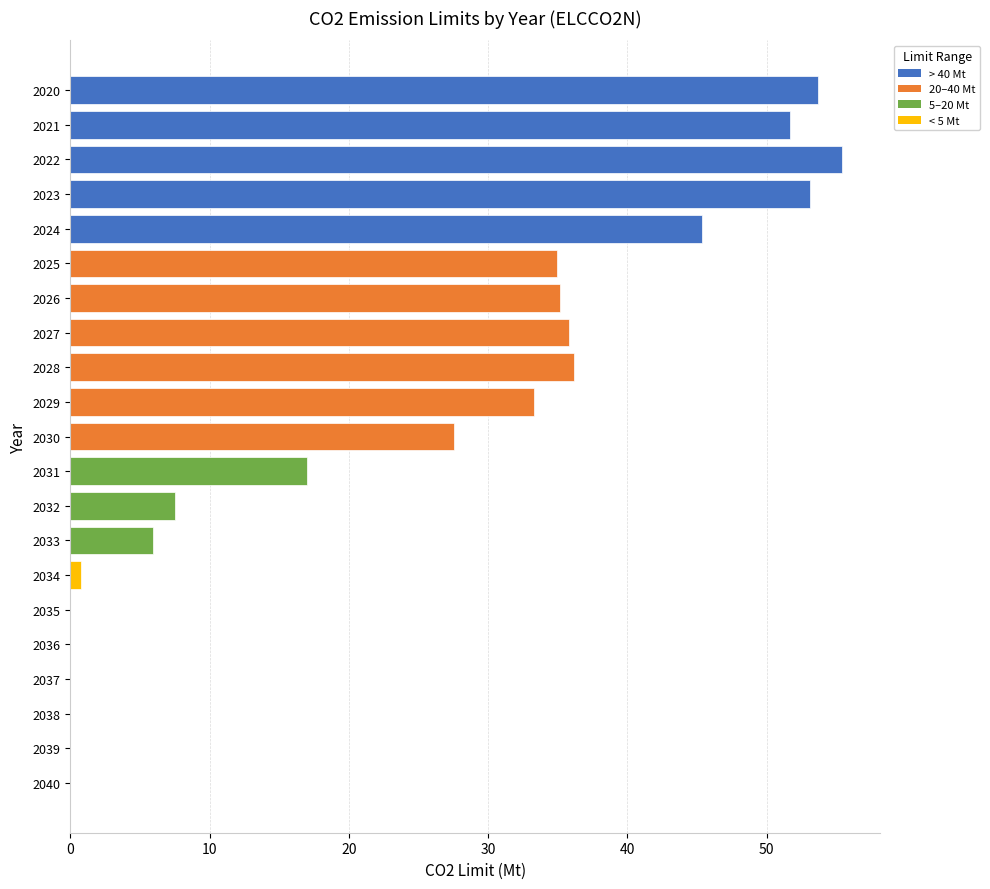

What is the greatest value displayed?

55.4